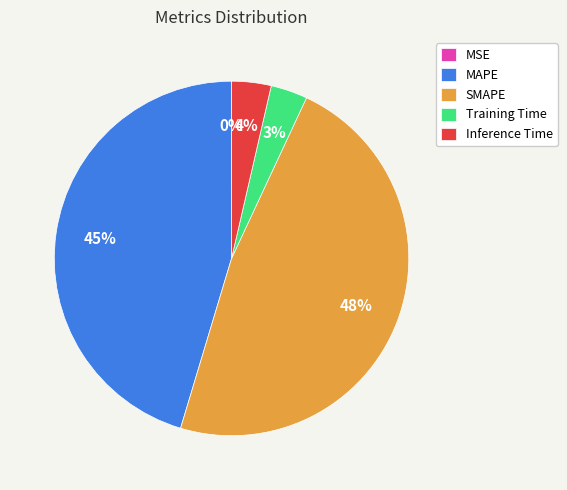

Does Training Time account for over 50% of the chart?

No